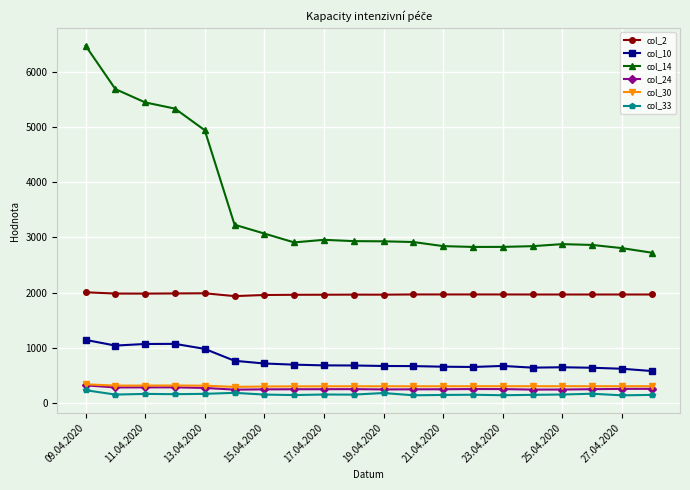

Which series has the largest total across all categories?

col_14